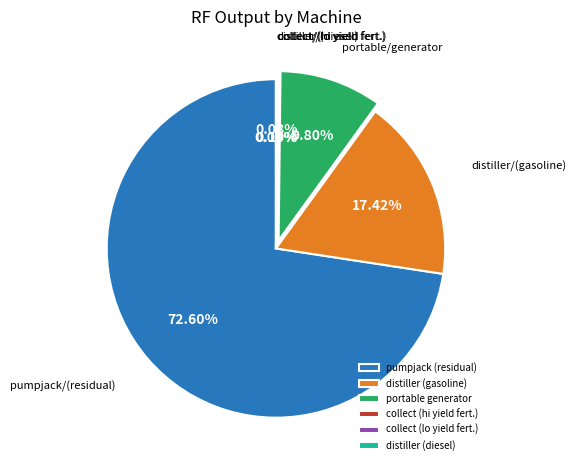

What is the majority slice?

pumpjack (residual)